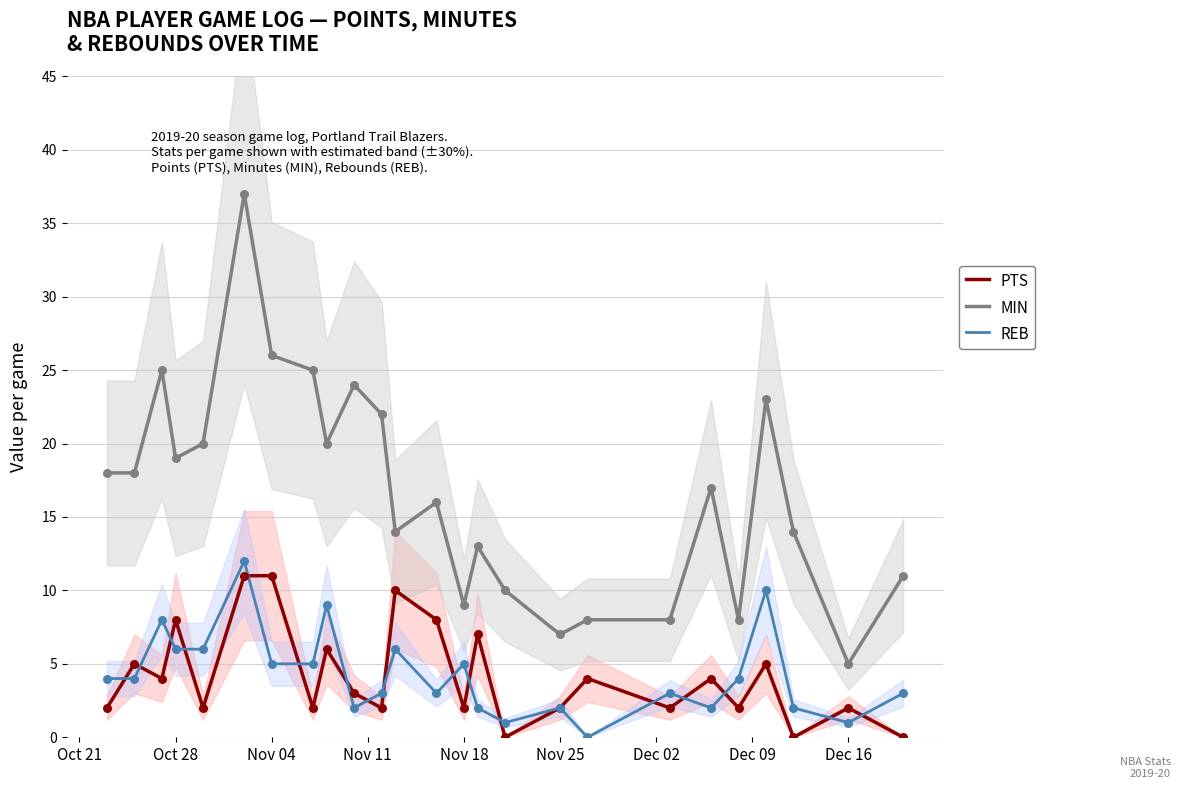

At how many categories does at least one series exceed 30?

1